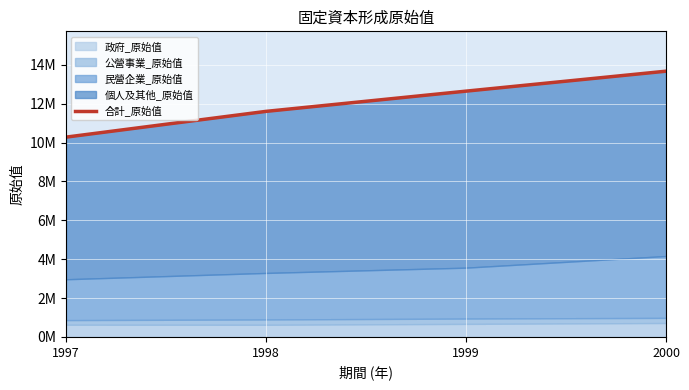

What is the change in value from 1997 to 1999?

+2366621